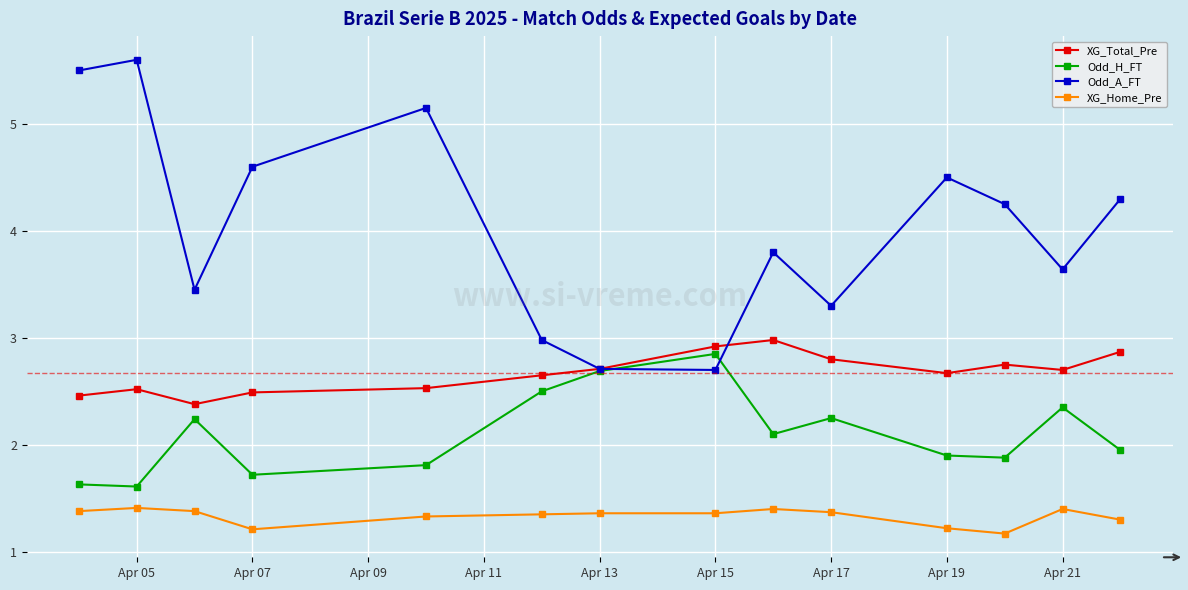

In Odd_A_FT, how many points are lower than both neighbors (excluding endpoints)?

4